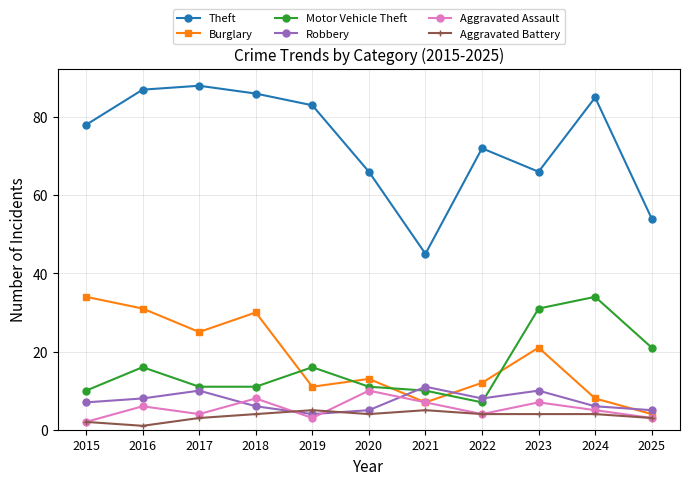

What is the minimum value shown in the chart?

1